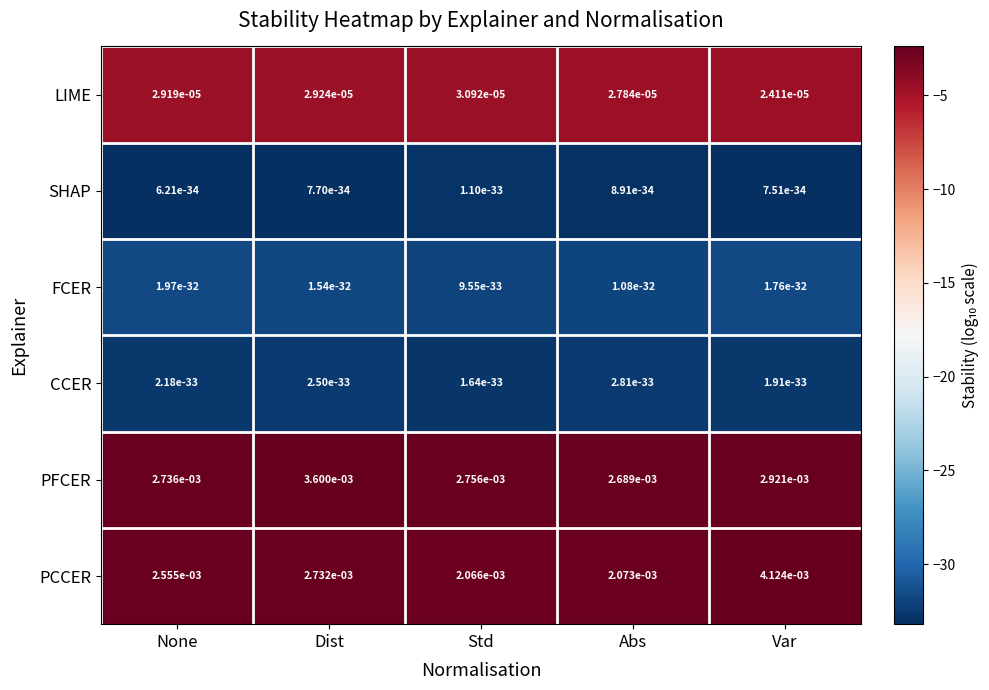

Which series has the largest total across all categories?

PFCER